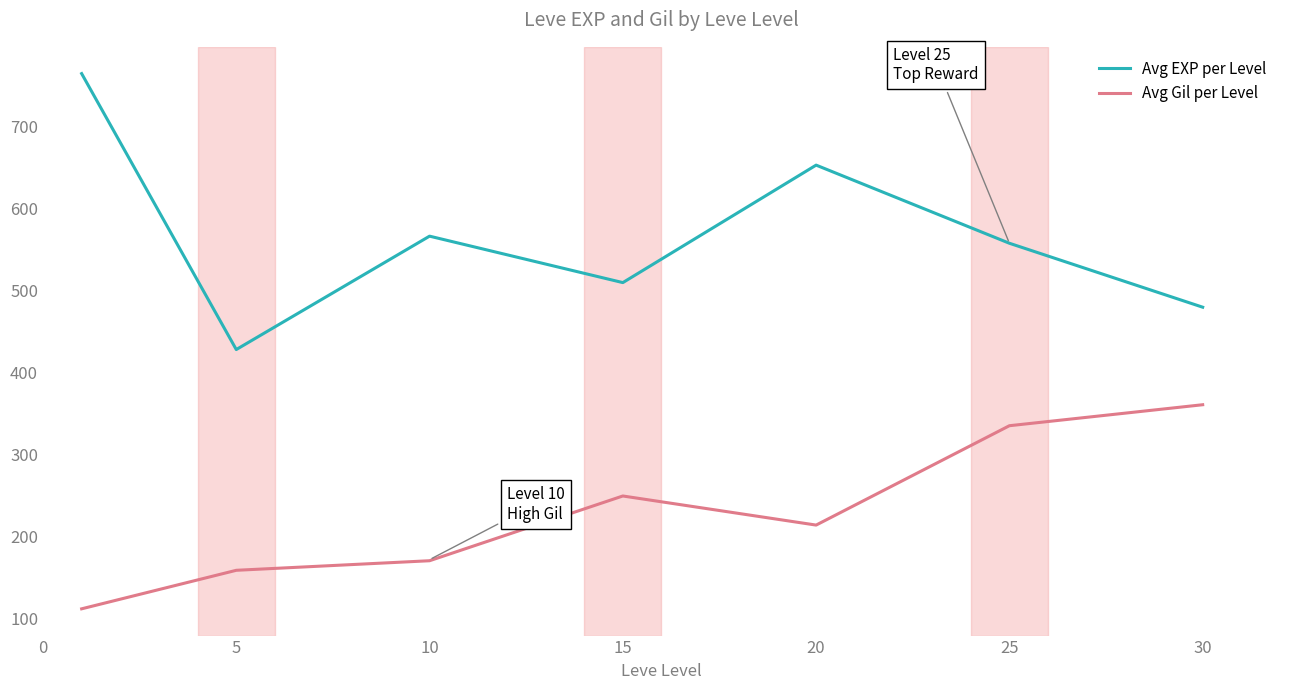

Rank the series by their maximum value, from highest to lowest.

Avg EXP per Level, Avg Gil per Level